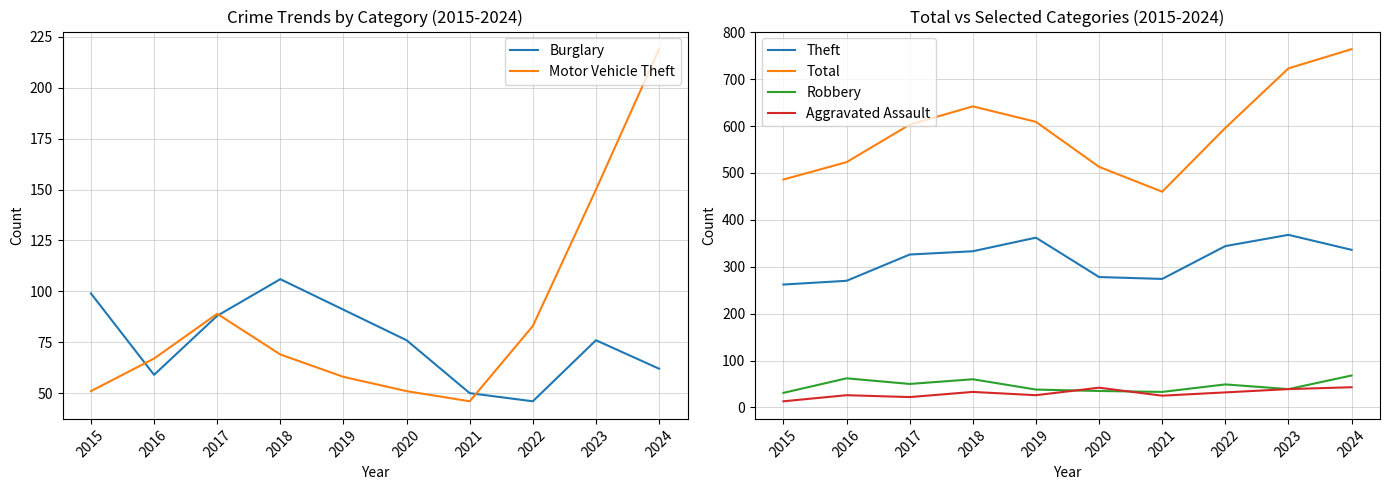

Between 2017 and 2018, which is larger?

2018